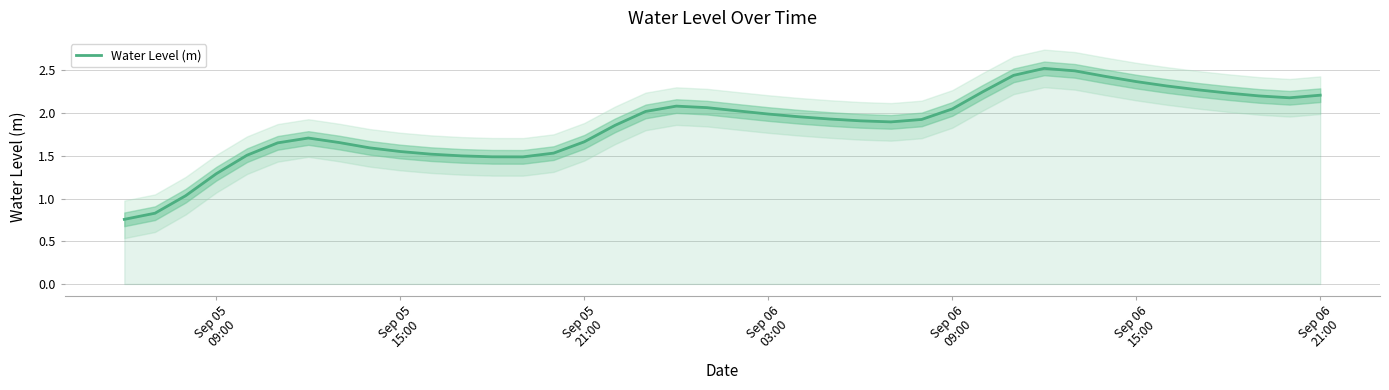

What is the highest value of the Water Level (m) series?

2.5